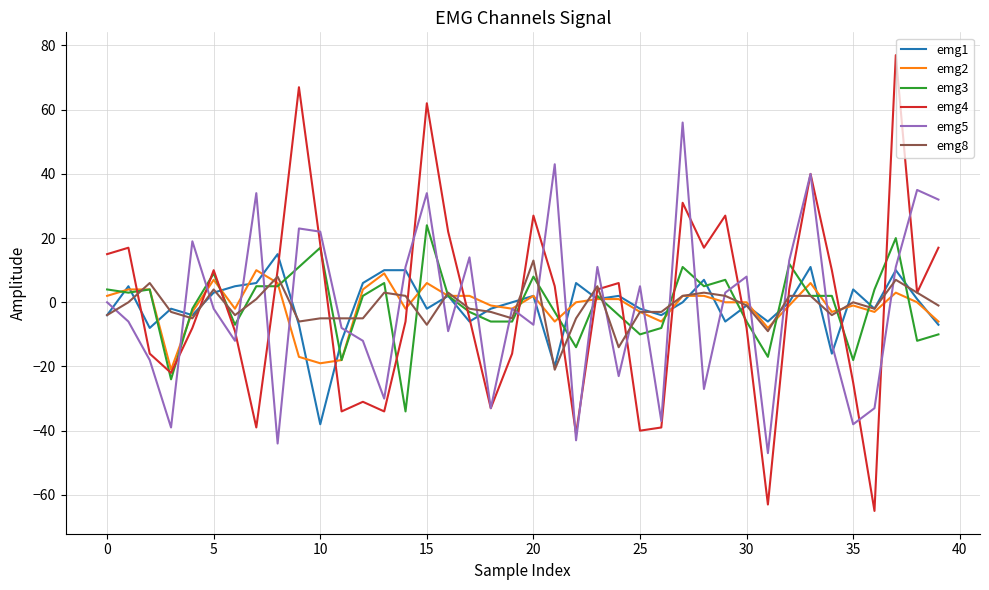

Which series has the largest range (max minus min)?

emg4